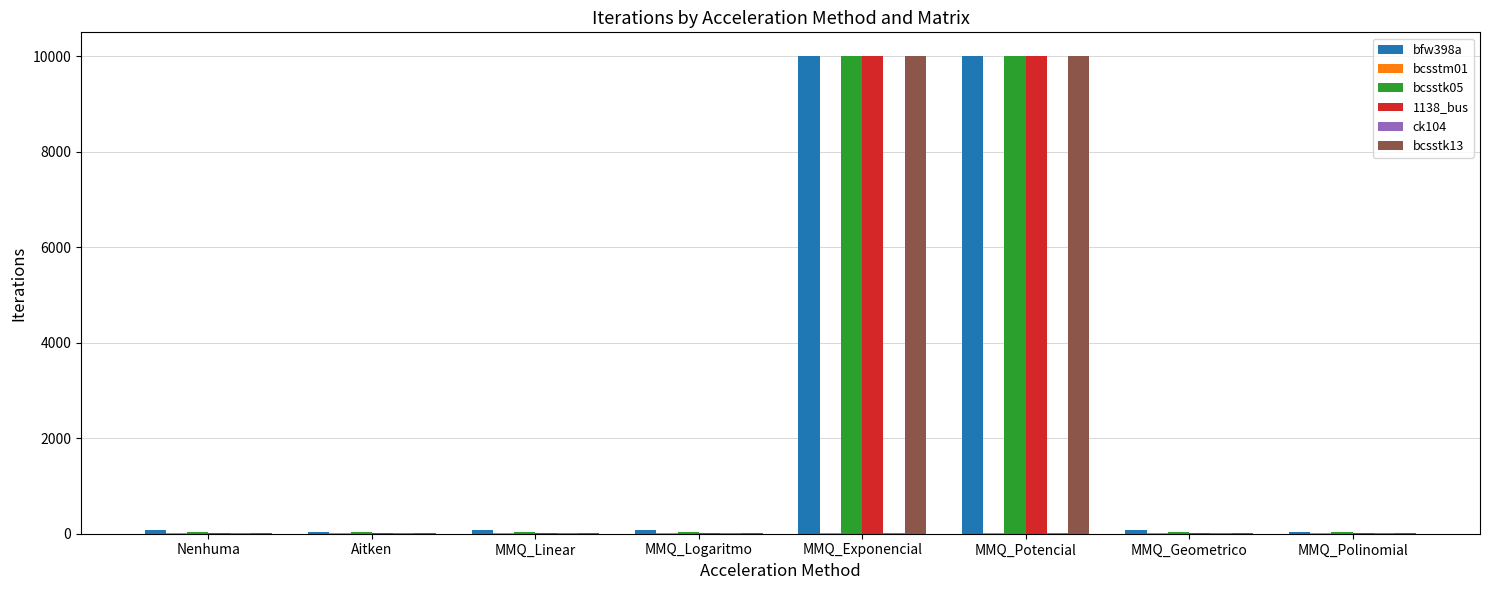

How many categories are shown in the chart?

8